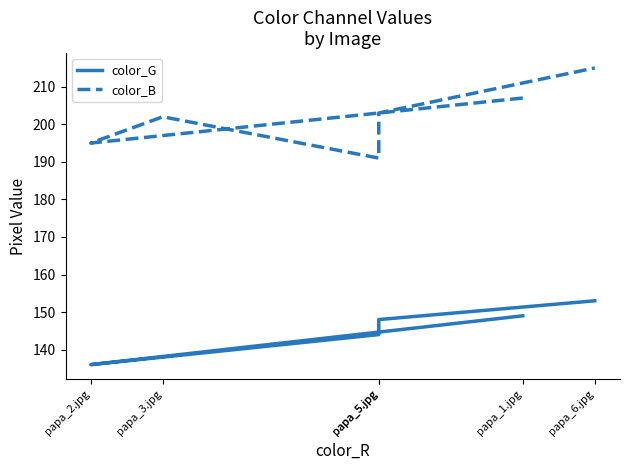

How many values in the color_G series are below 148?

3